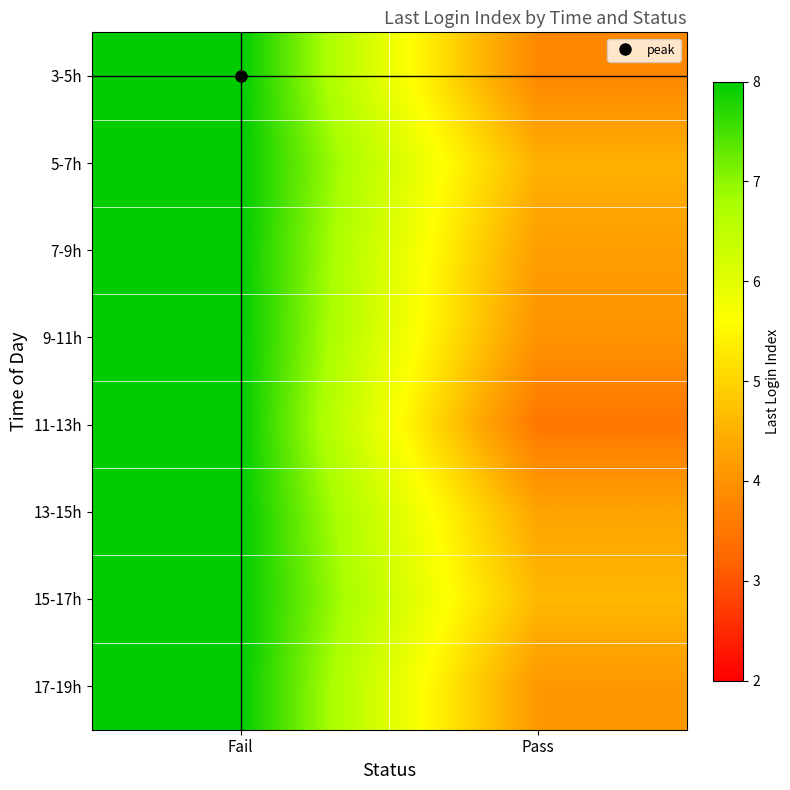

At which category is the sum across all series the highest?

Fail